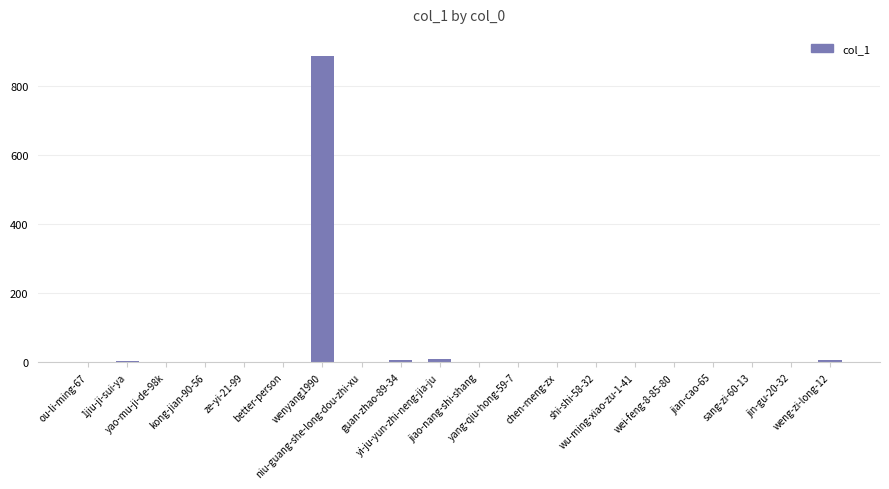

Does the chart contain stacked bars?

No